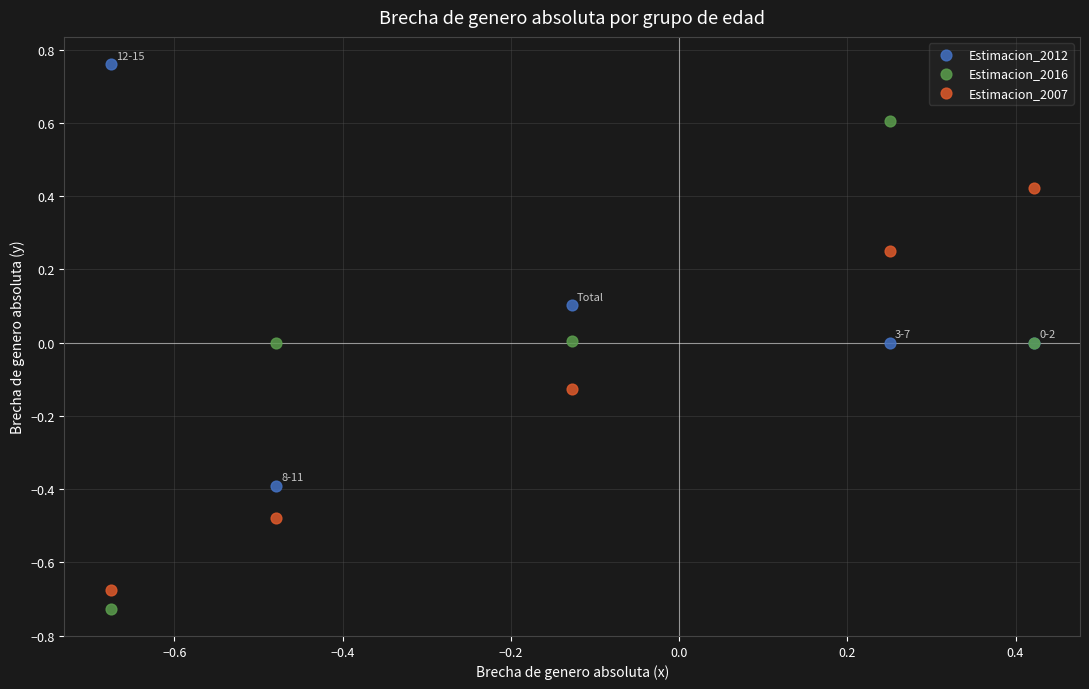

What is the X range (max minus min) for the scatter plot?

1.1